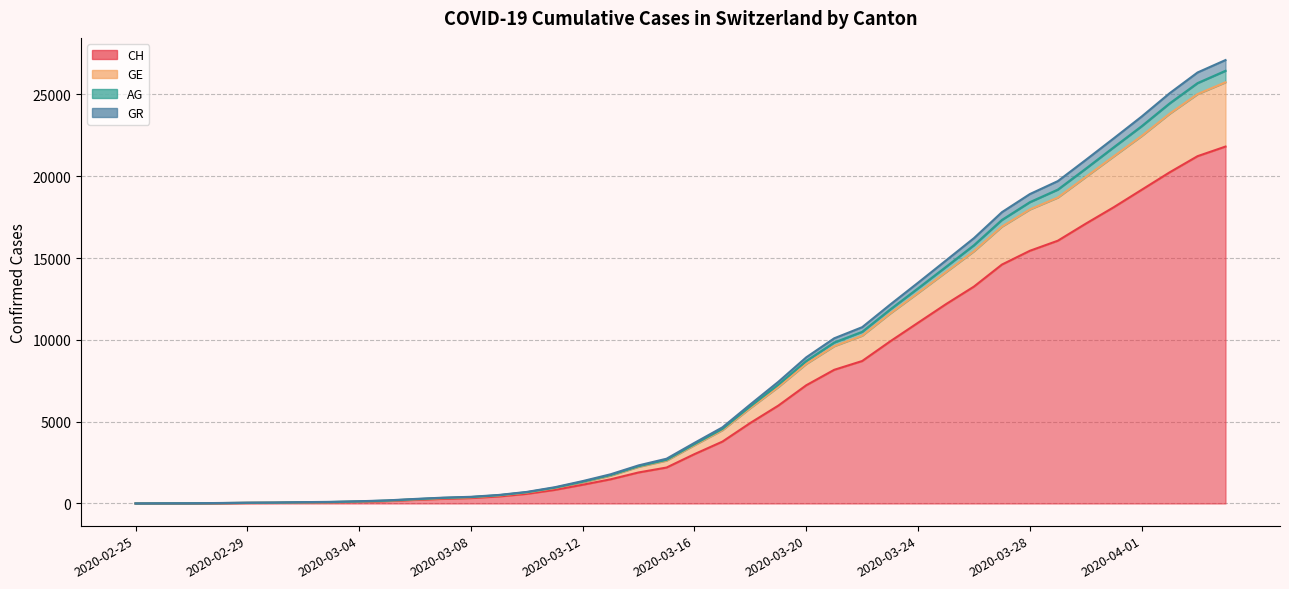

Does the chart display data point markers on the line(s)?

No